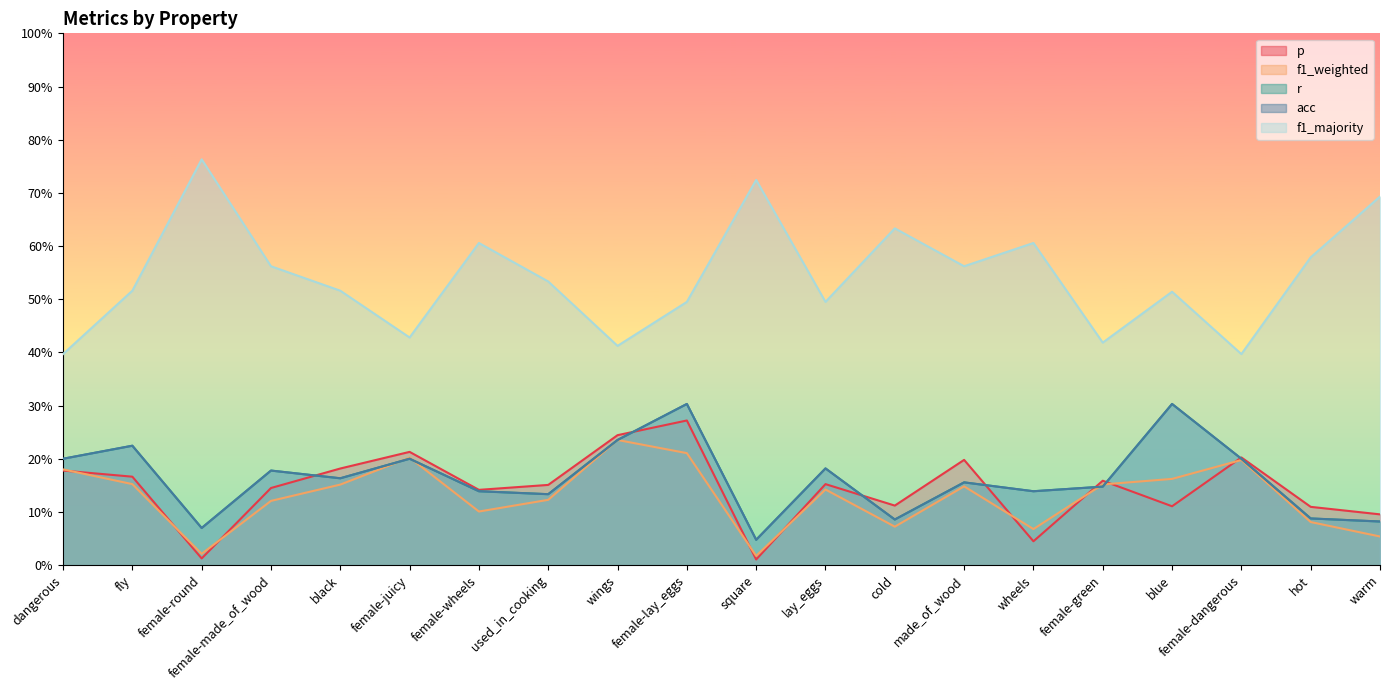

What is the difference between the f1_weighted values at female-dangerous and lay_eggs?

0.1